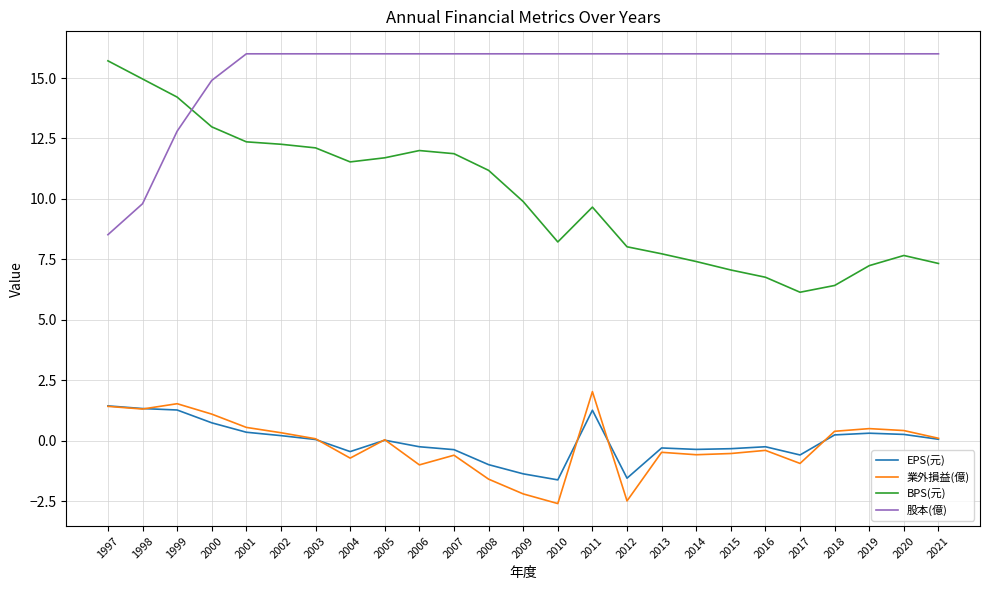

True or false: EPS(元) has a value of -0.5 at 2004.

True